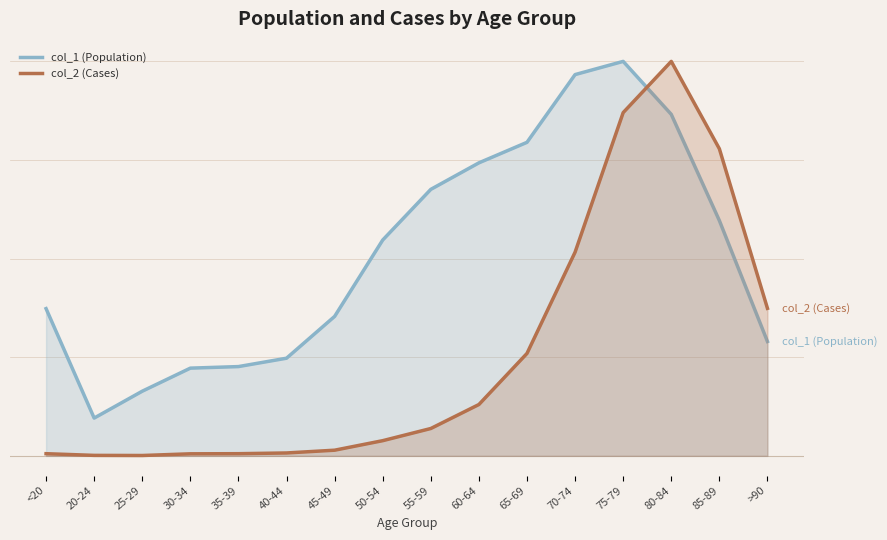

Where is the first local maximum for col_1 (Population)?

75-79